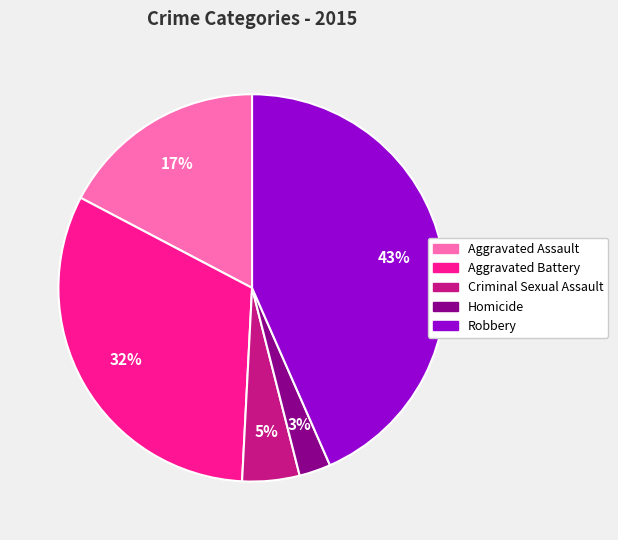

Which slice is the largest?

Robbery